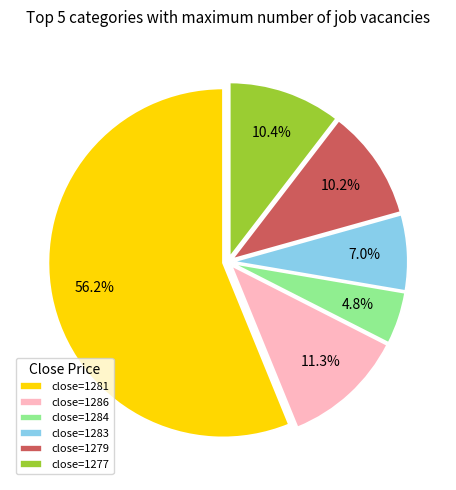

Which category accounts for the majority?

close=1281